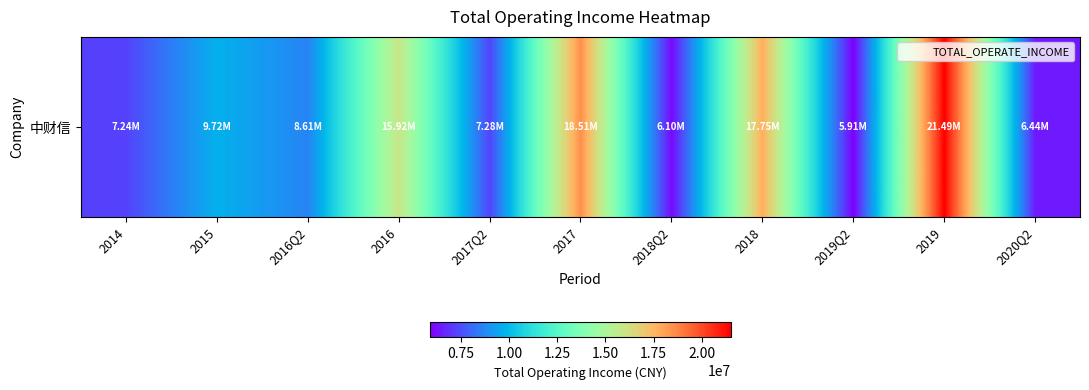

Which has a higher value, 2016 or 2014?

2016